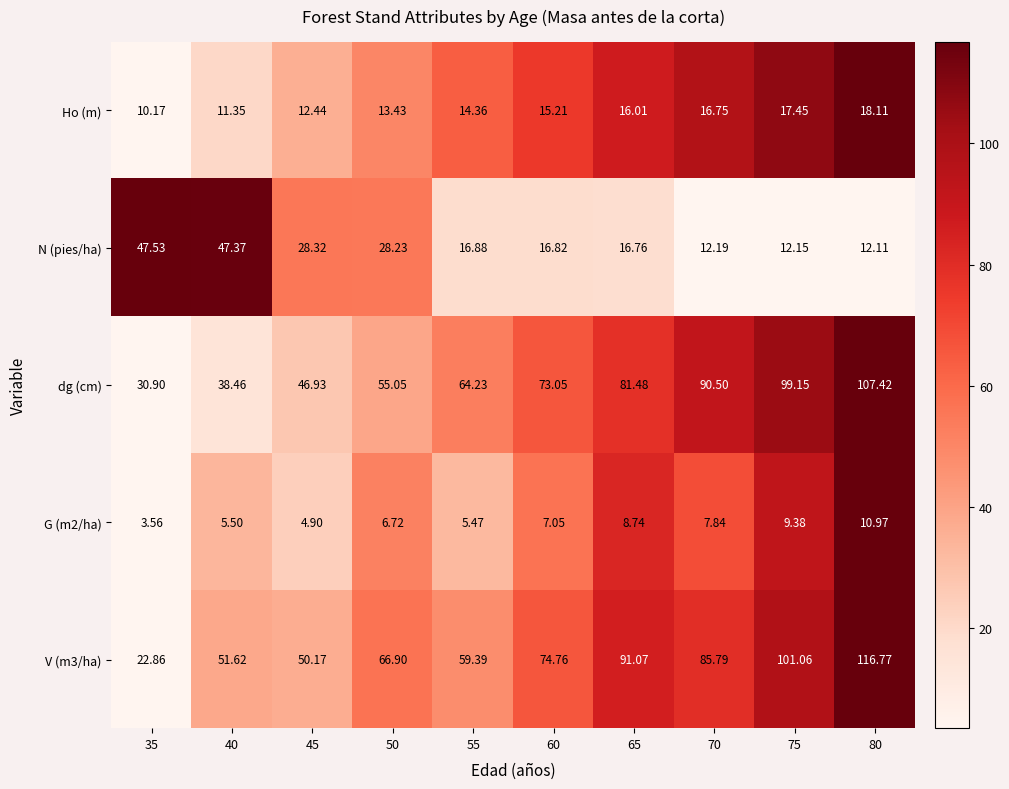

Is the value of V (m3/ha) at 45 greater than the value of G (m2/ha) at 35?

Yes